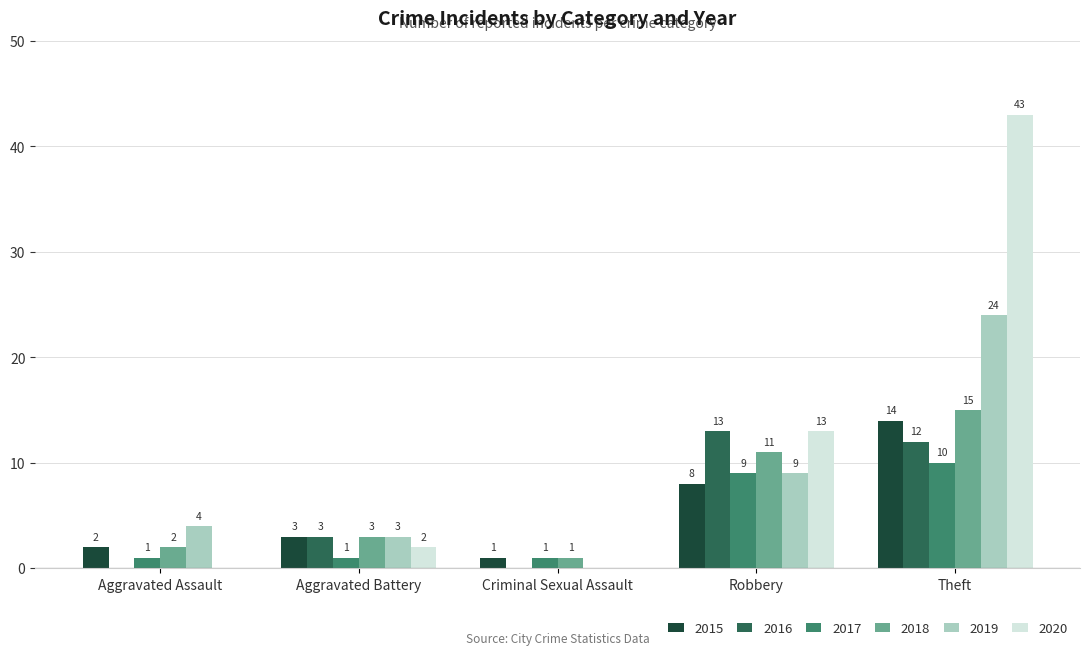

Which series has the largest total across all categories?

2020